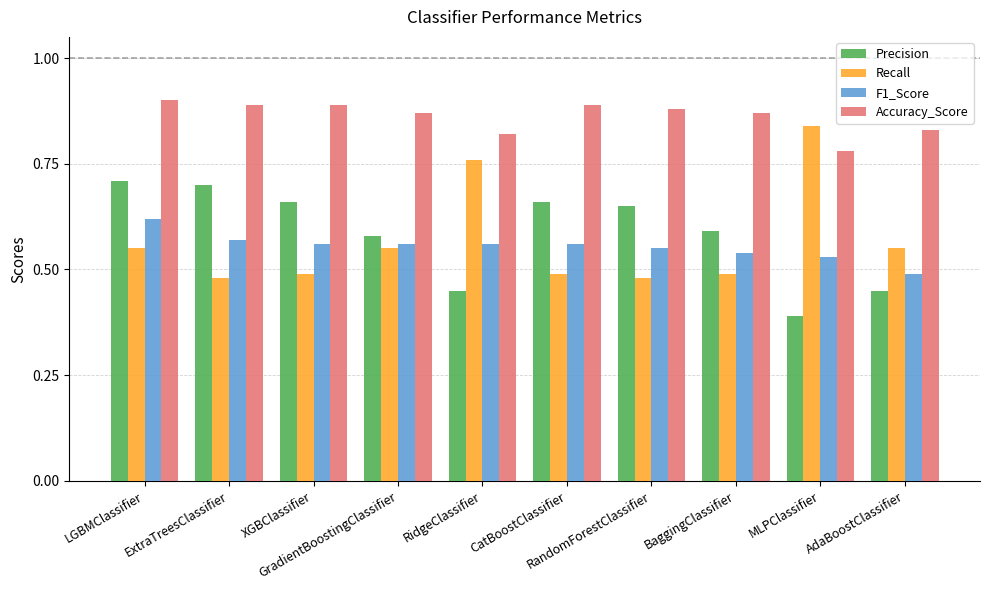

How many Accuracy_Score values are between 0 and 1?

10